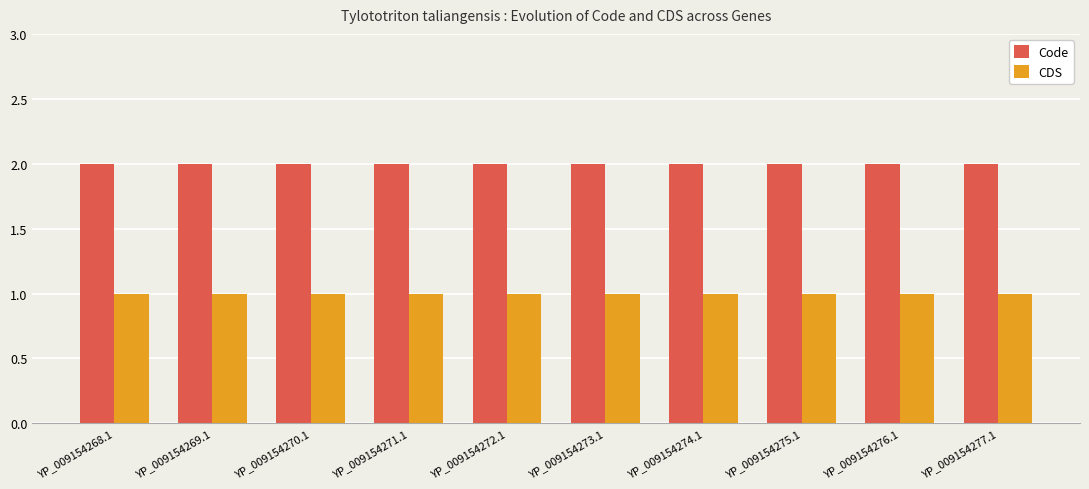

Rank the series by their average value, from lowest to highest.

CDS, Code